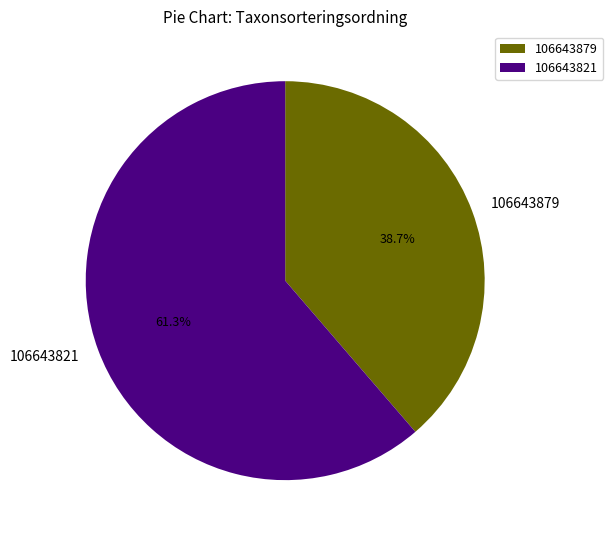

Do 106643879 and 106643821 together represent more than half of the pie?

Yes